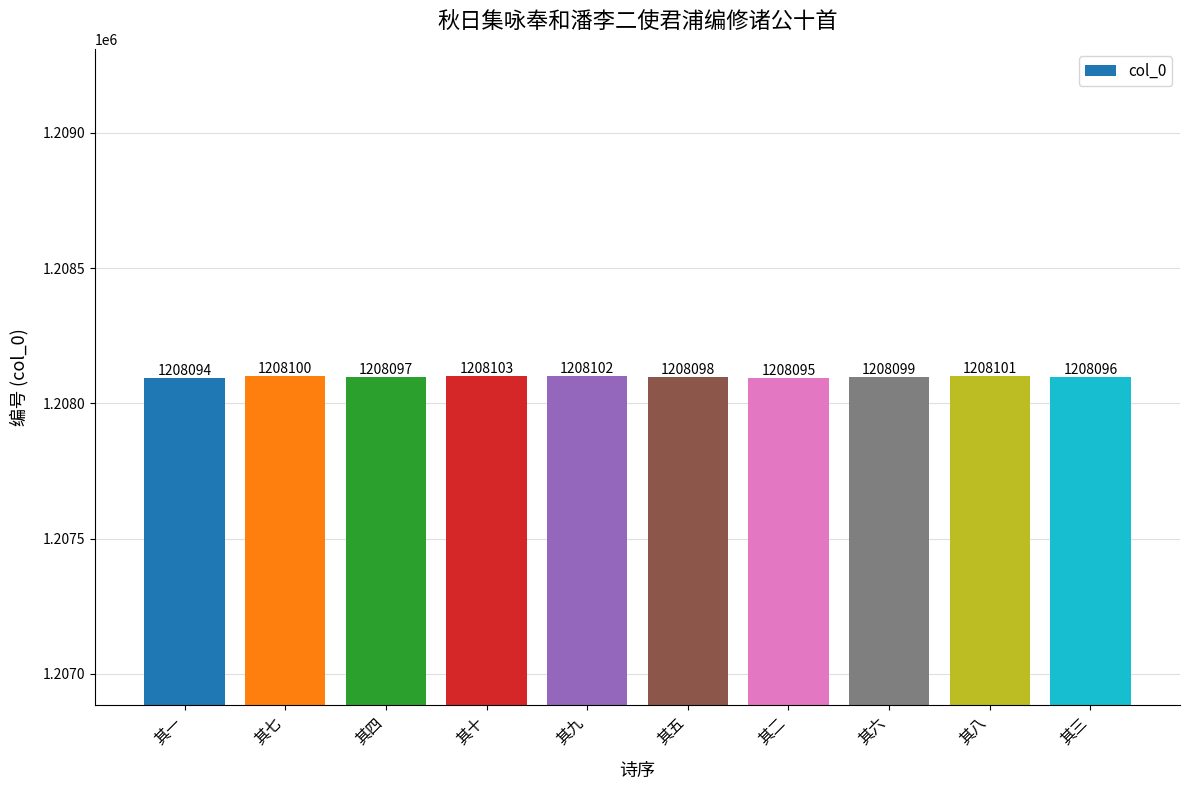

List the labels in order of value, largest first.

其十, 其九, 其八, 其七, 其六, 其五, 其四, 其三, 其二, 其一